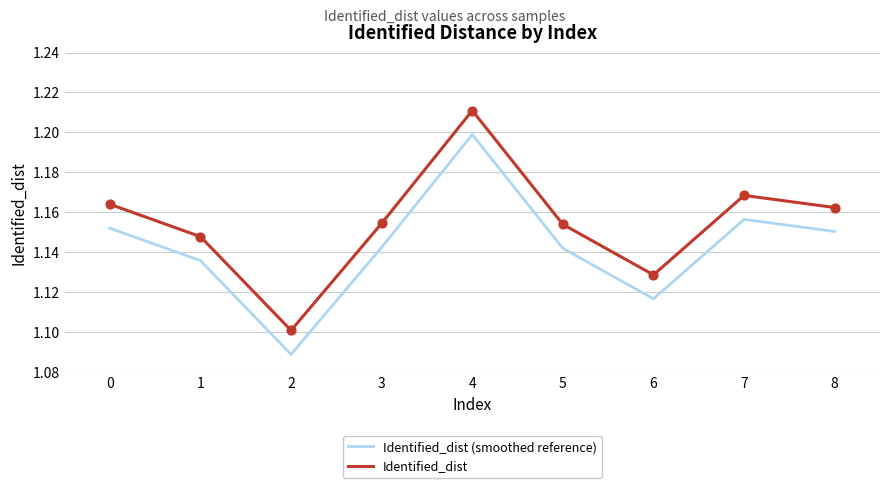

Is the value of Identified_dist at 8 greater than the value of Identified_dist (smoothed reference) at 6?

Yes